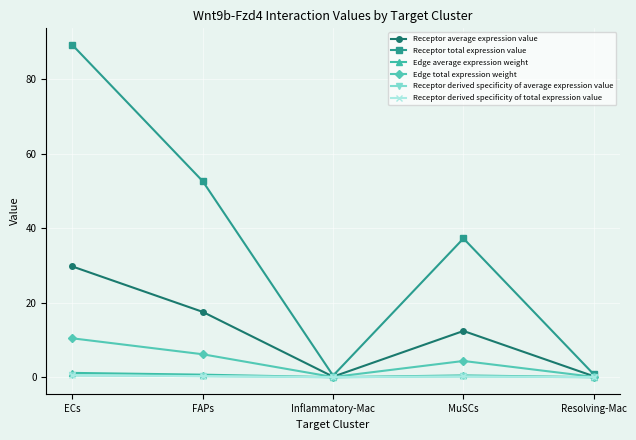

What is the label of the 1st point from the right?

Resolving-Mac